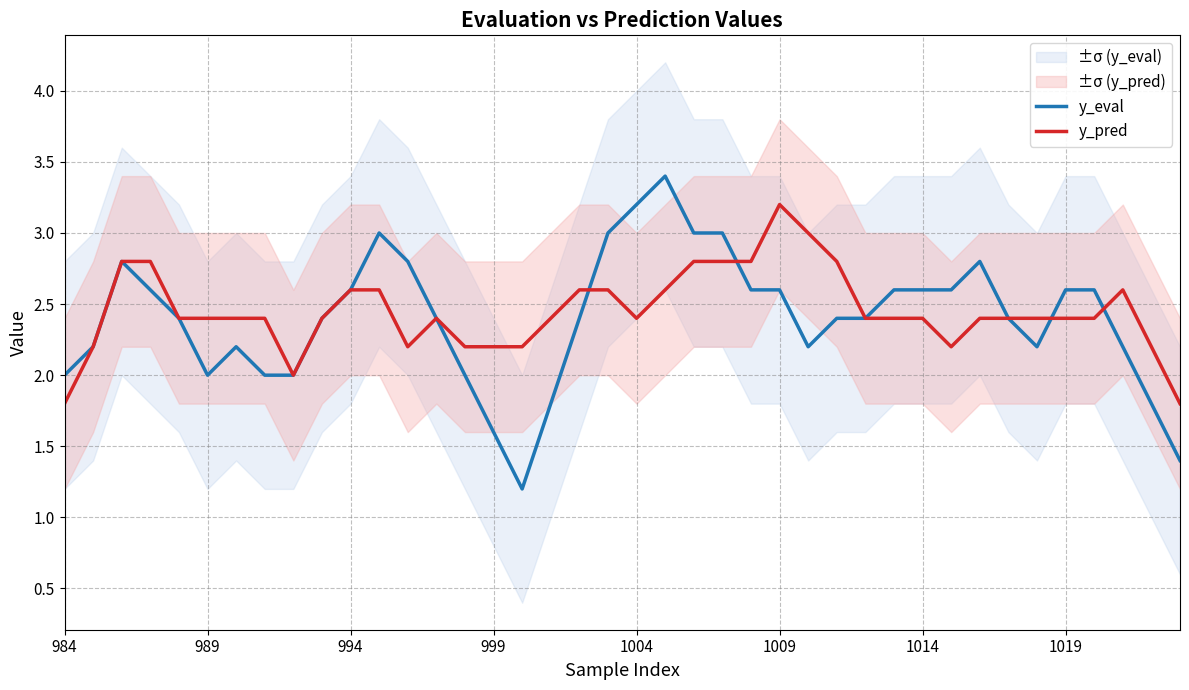

At which label does y_pred reach its peak?

1009